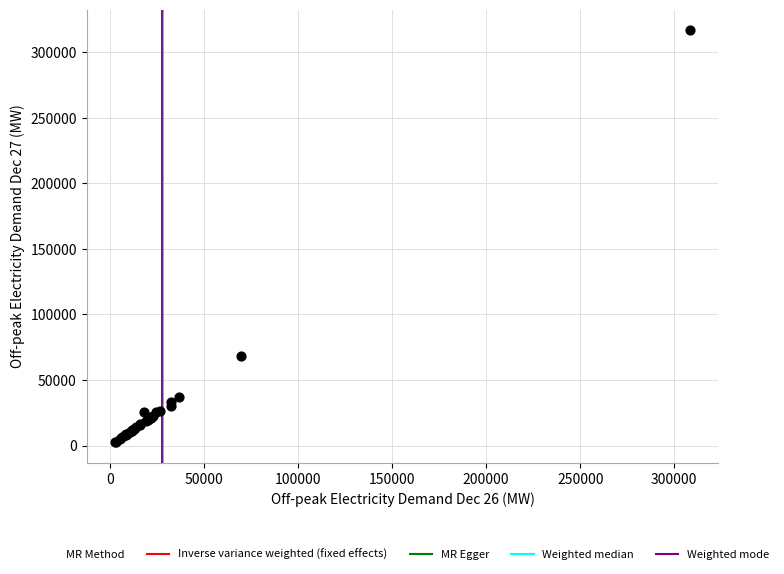

What Y value in the scatter plot is closest to 159701?

67967.1